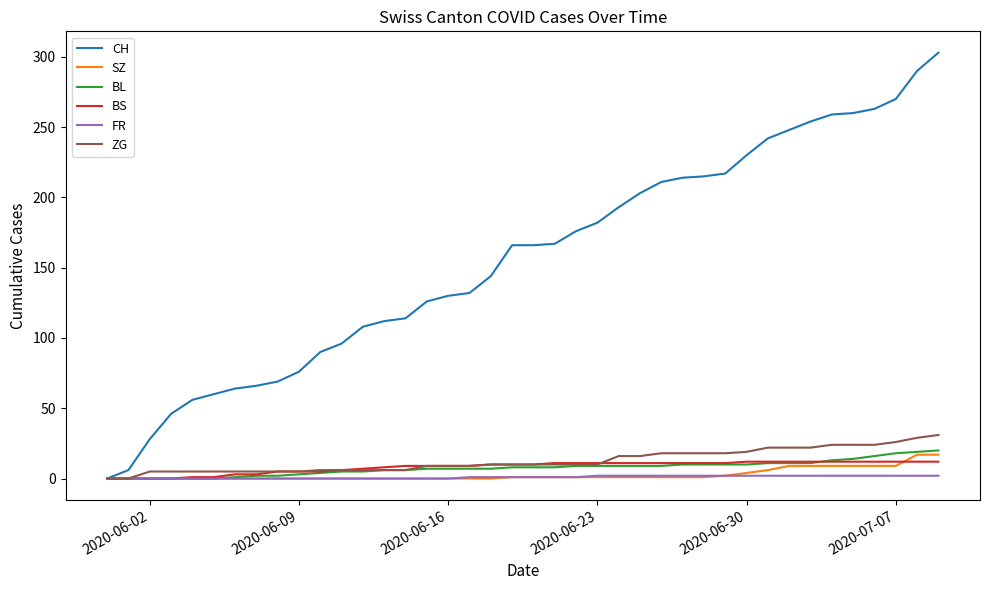

Which series has the largest range (max minus min)?

CH